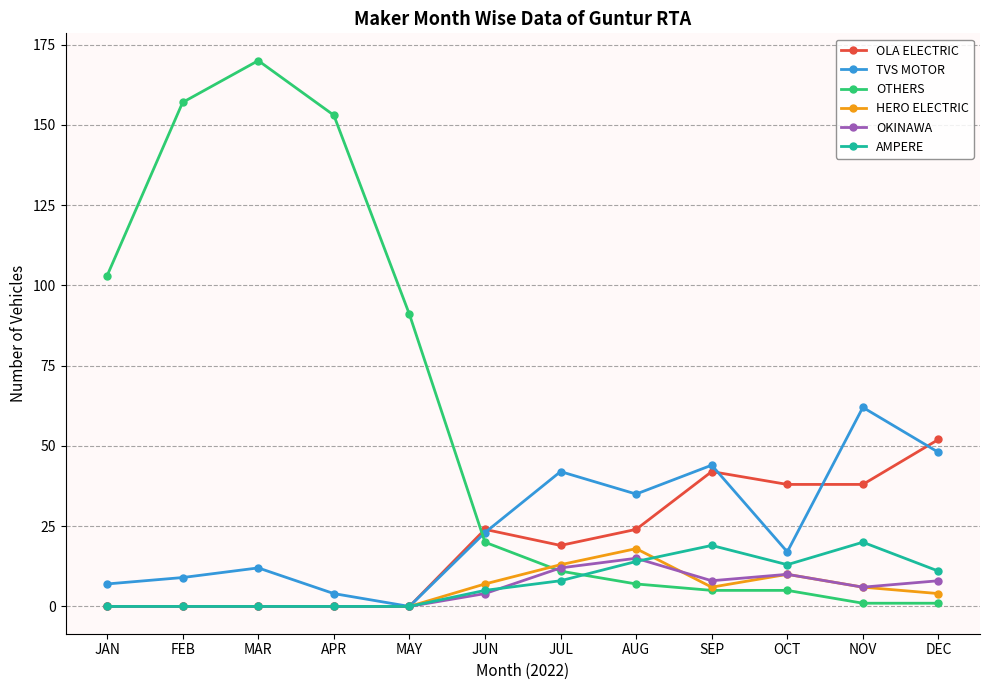

True or false: OLA ELECTRIC has a value of 26 at NOV.

False